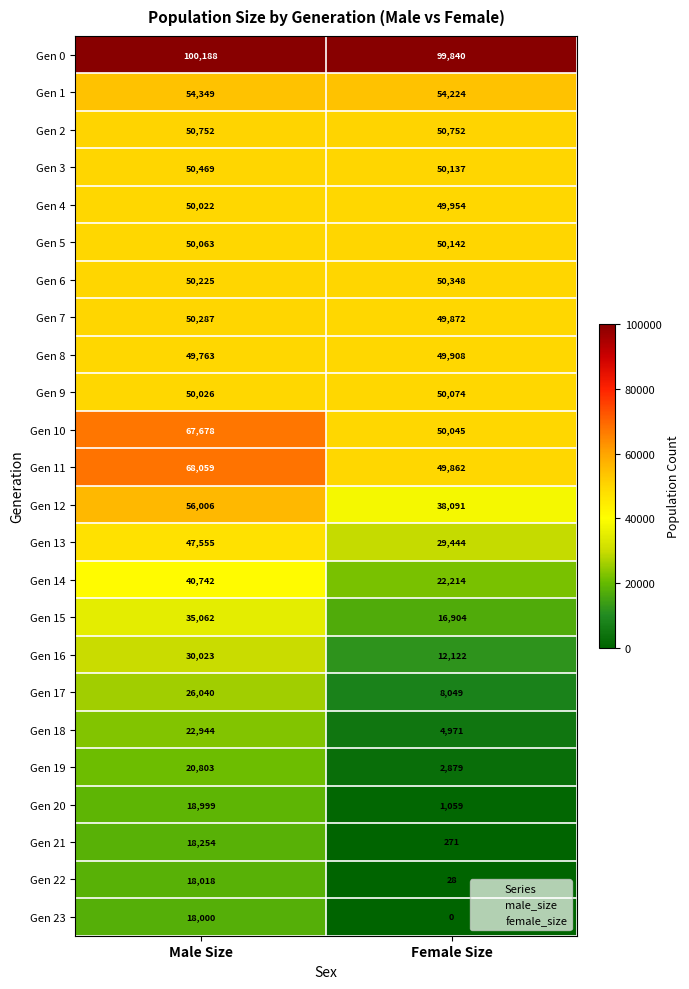

At which label is Gen 1 closest to 54286?

Female Size